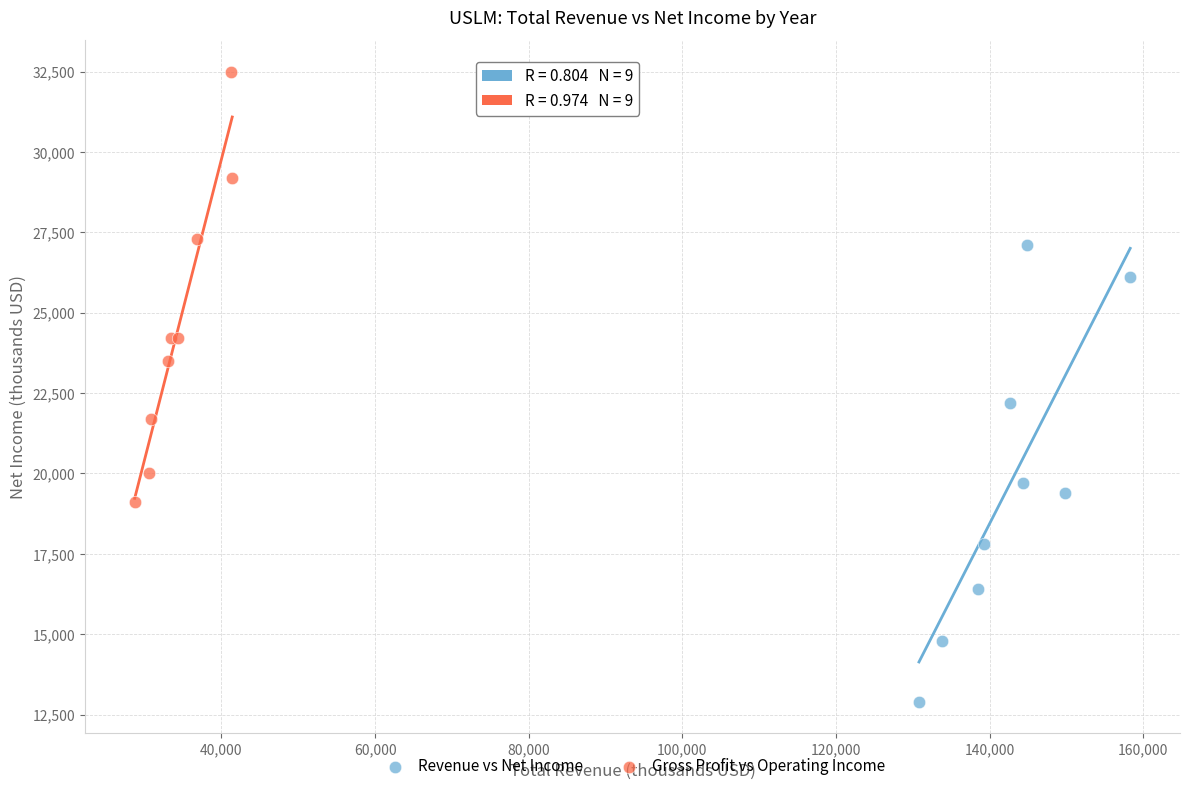

Which series contains the highest Y value?

Gross Profit vs Operating Income